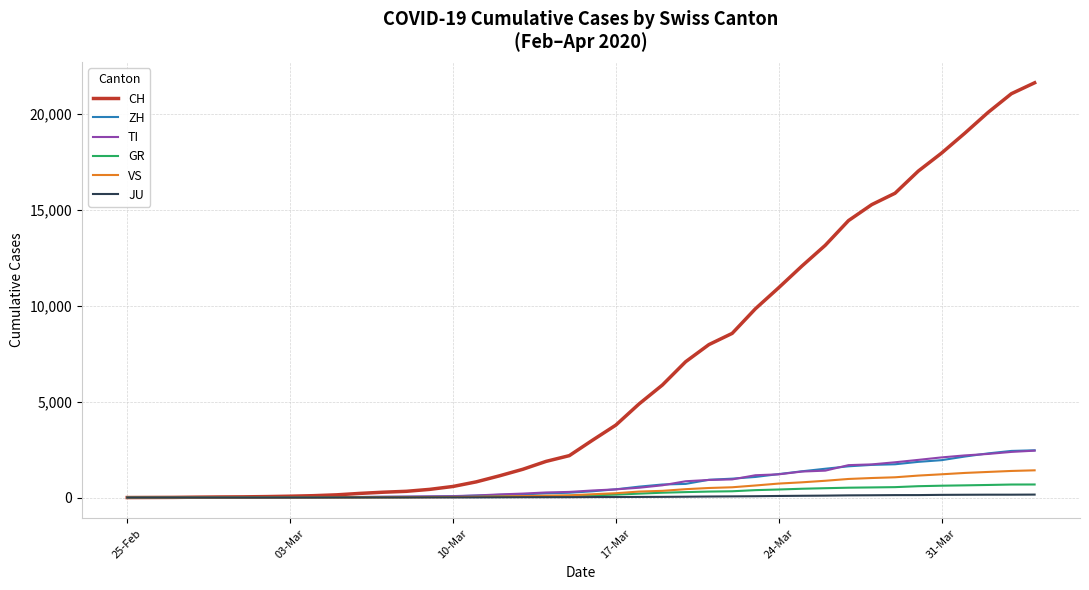

What is the greatest value displayed?

21605